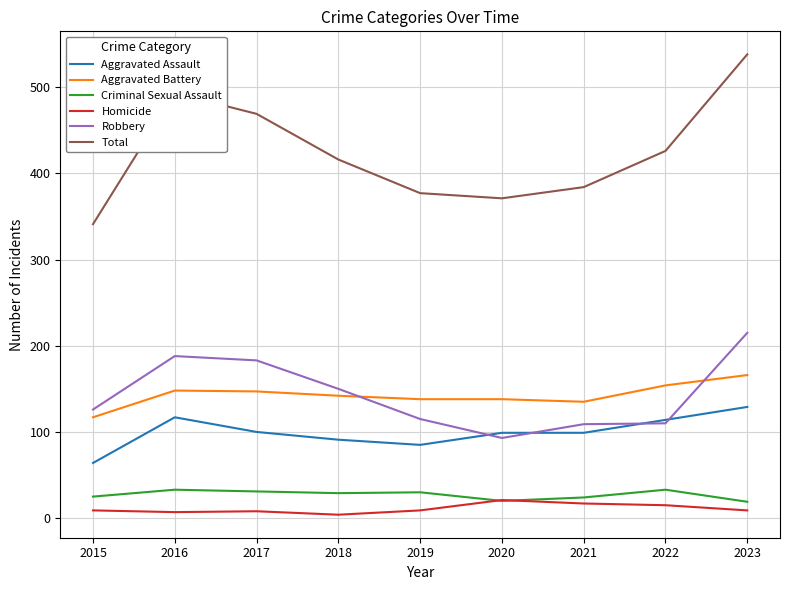

At which category does the chart reach its peak across all series?

2023